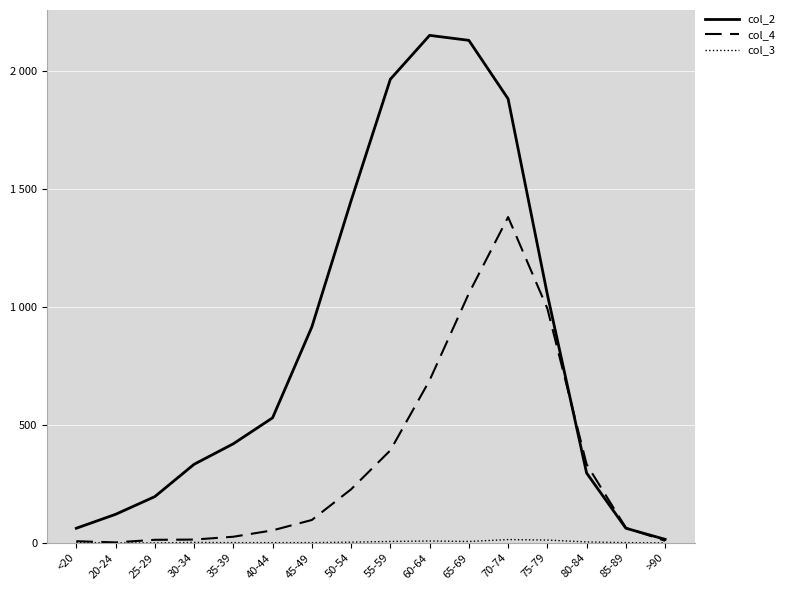

True or false: col_3 and col_2 intersect in this chart.

False